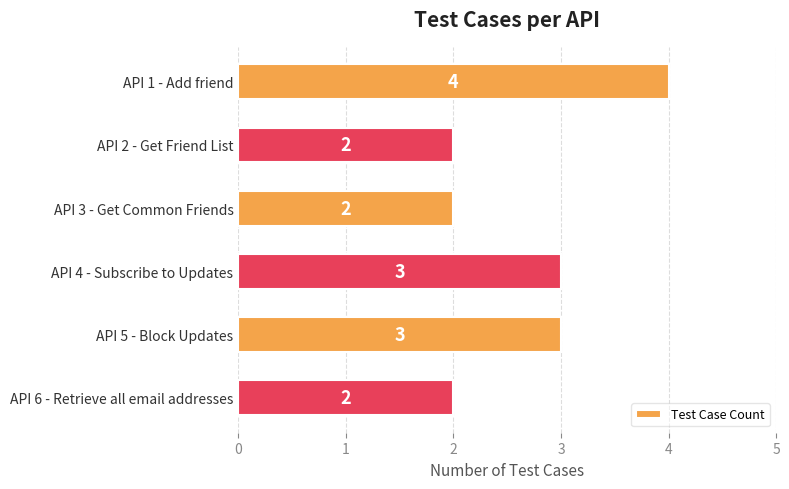

Reading top to bottom, what are all the values shown in this chart?

4	2	2	3	3	2